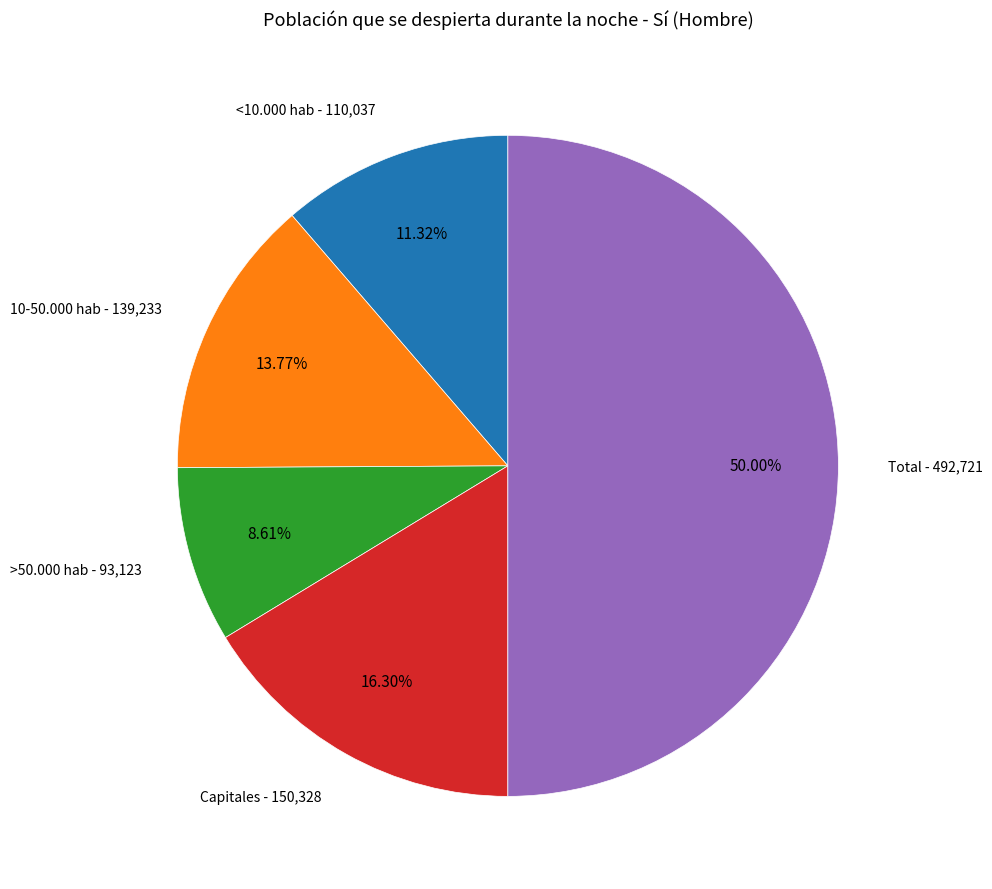

Which category has the smallest portion of the pie?

>50.000 hab